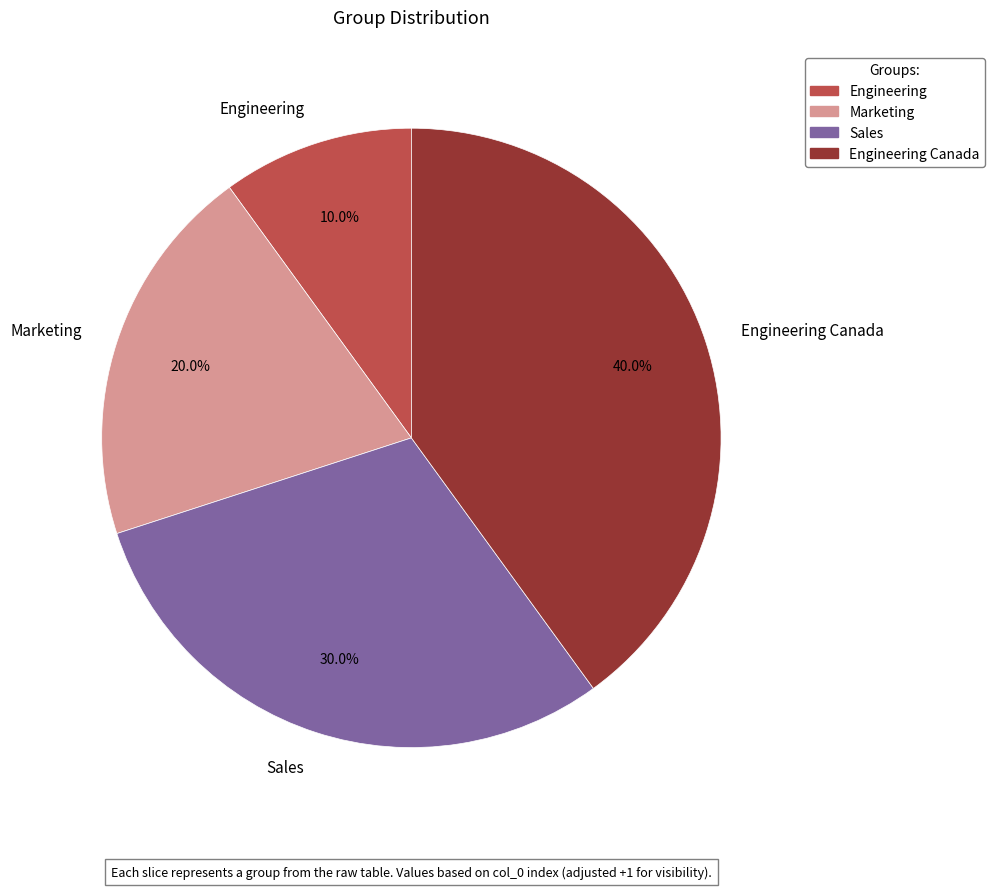

What portion of the pie excludes Sales?

70.0%